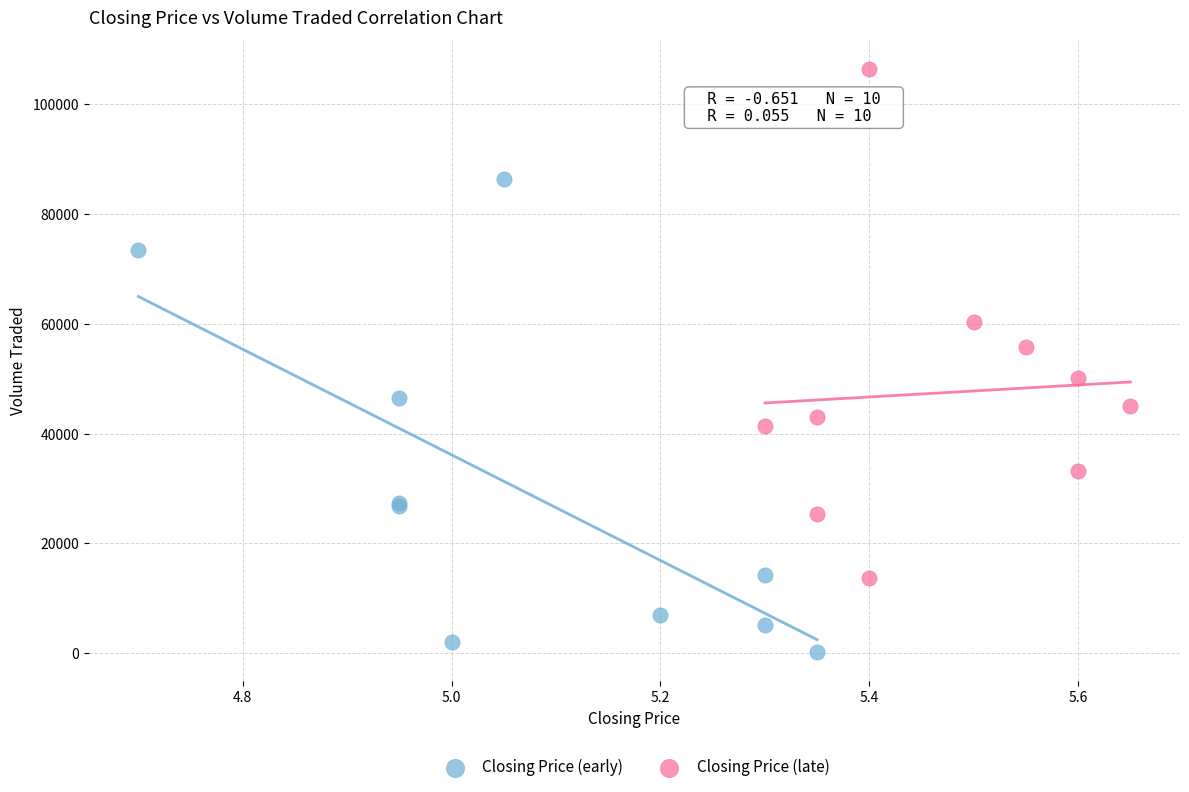

Which series reaches the minimum Y coordinate?

Closing Price (early)